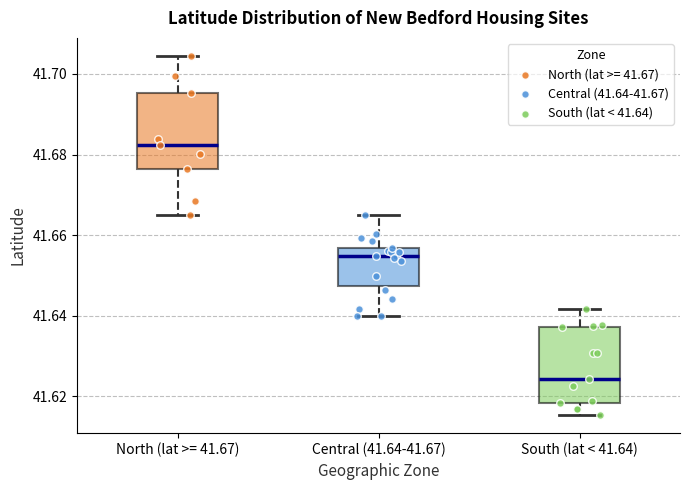

Reading left to right, read every box against the y-axis: the position of its median line, the range the box covers, and the ends of its whiskers. The values are not printed on the chart, so give them approximately, as read against the axis.

North (lat >= 41.67): median 41.682, box 41.676 to 41.696, whiskers 41.666 to 41.704
Central (41.64-41.67): median 41.654, box 41.648 to 41.656, whiskers 41.640 to 41.666
South (lat < 41.64): median 41.624, box 41.618 to 41.638, whiskers 41.616 to 41.642